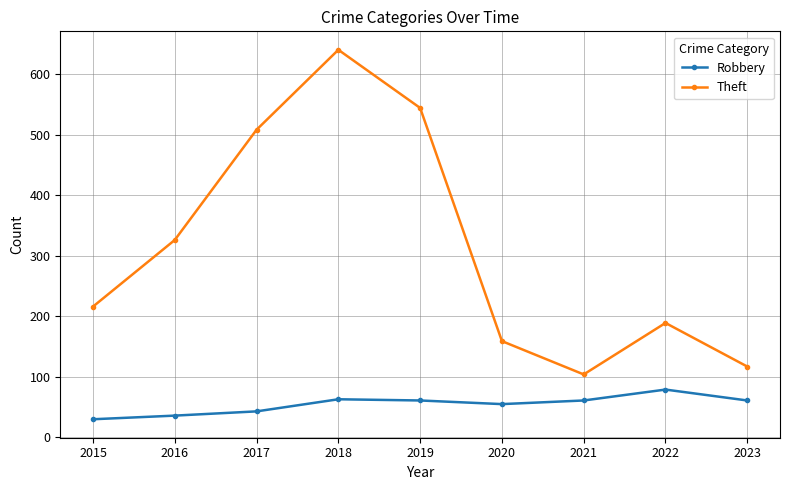

Which category has the highest value across all series?

2018